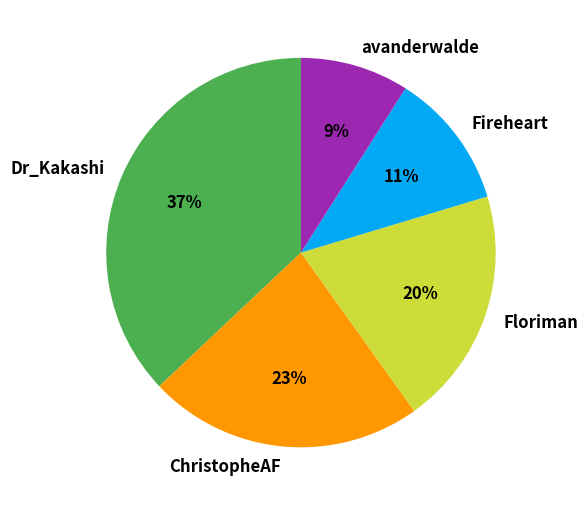

To the nearest percent, what portion does ChristopheAF represent?

23%